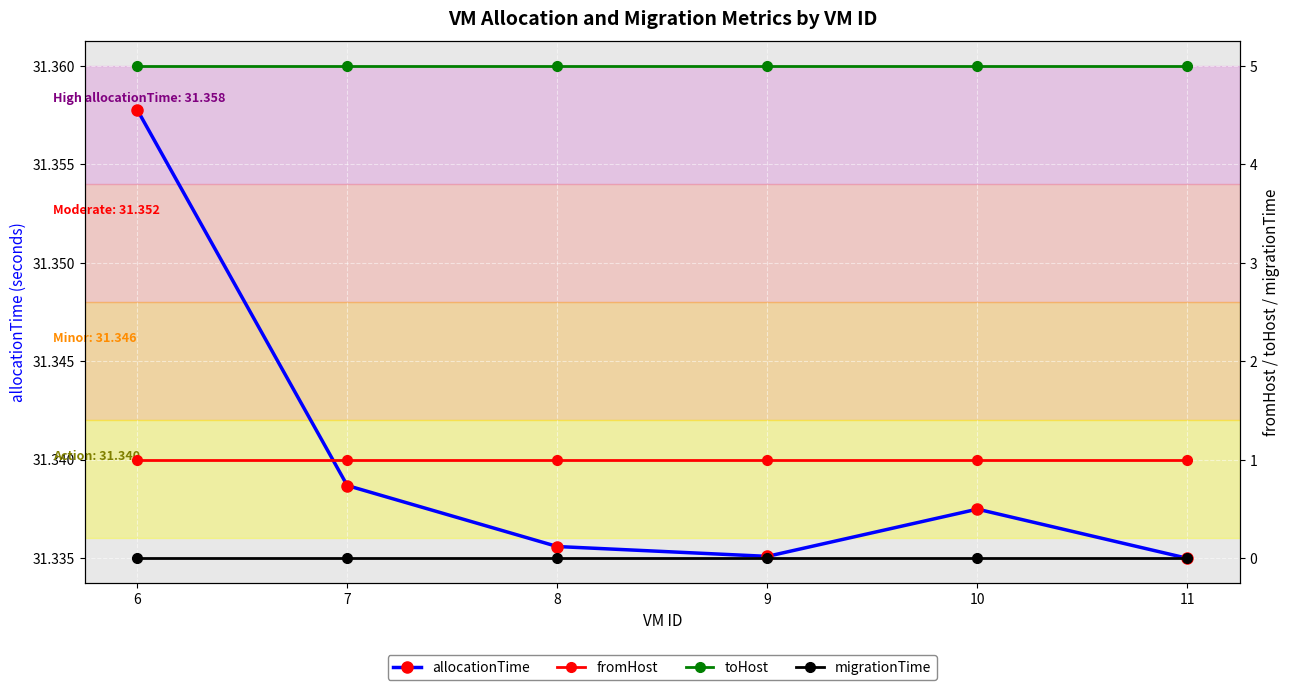

What are all the series names shown in the legend?

allocationTime, fromHost, toHost, migrationTime